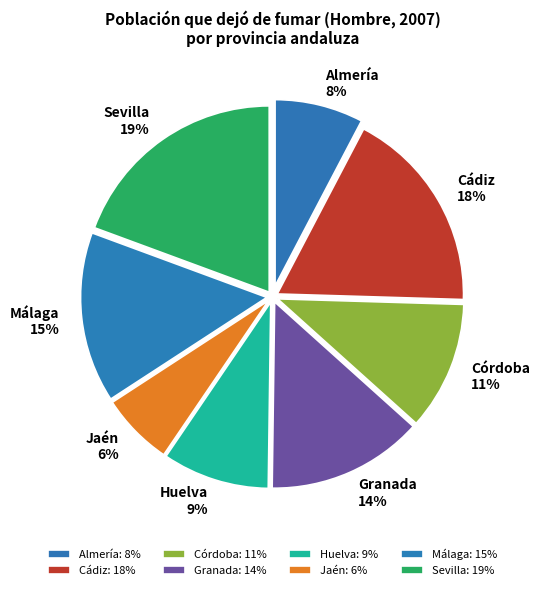

Count the number of slices in the pie.

8